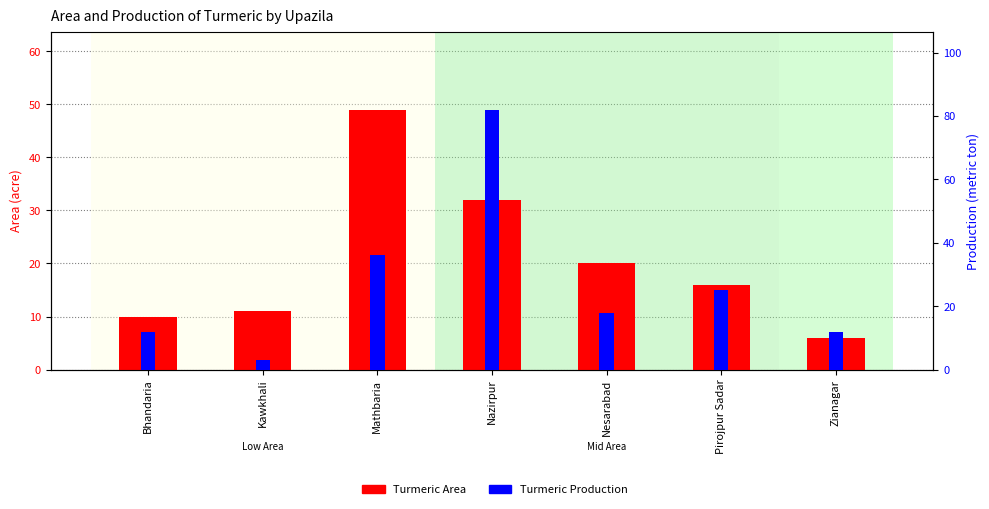

Reading left to right, extract all data points from this chart.

Turmeric Area: Bhandaria=10	Kawkhali=11	Mathbaria=49	Nazirpur=32	Nesarabad=20	Pirojpur Sadar=16	Zianagar=6
Turmeric Production: Bhandaria=12	Kawkhali=3	Mathbaria=36	Nazirpur=82	Nesarabad=18	Pirojpur Sadar=25	Zianagar=12